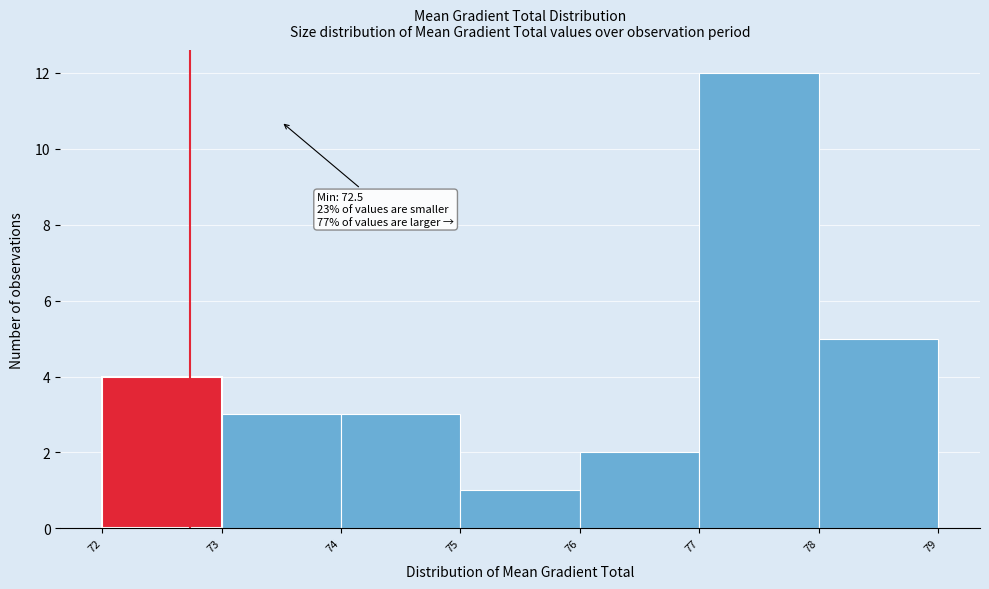

Over which range of the x-axis is the bar tallest?

77 to 78